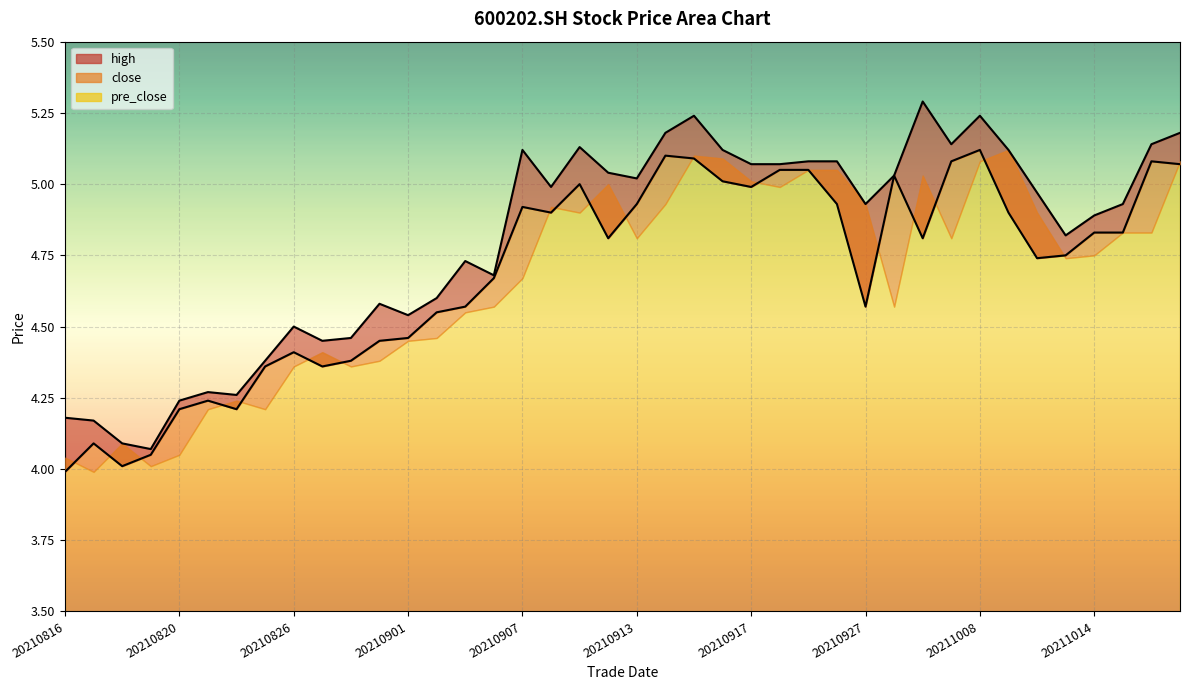

The high series shows 5.1 at 20210907. True or false?

True